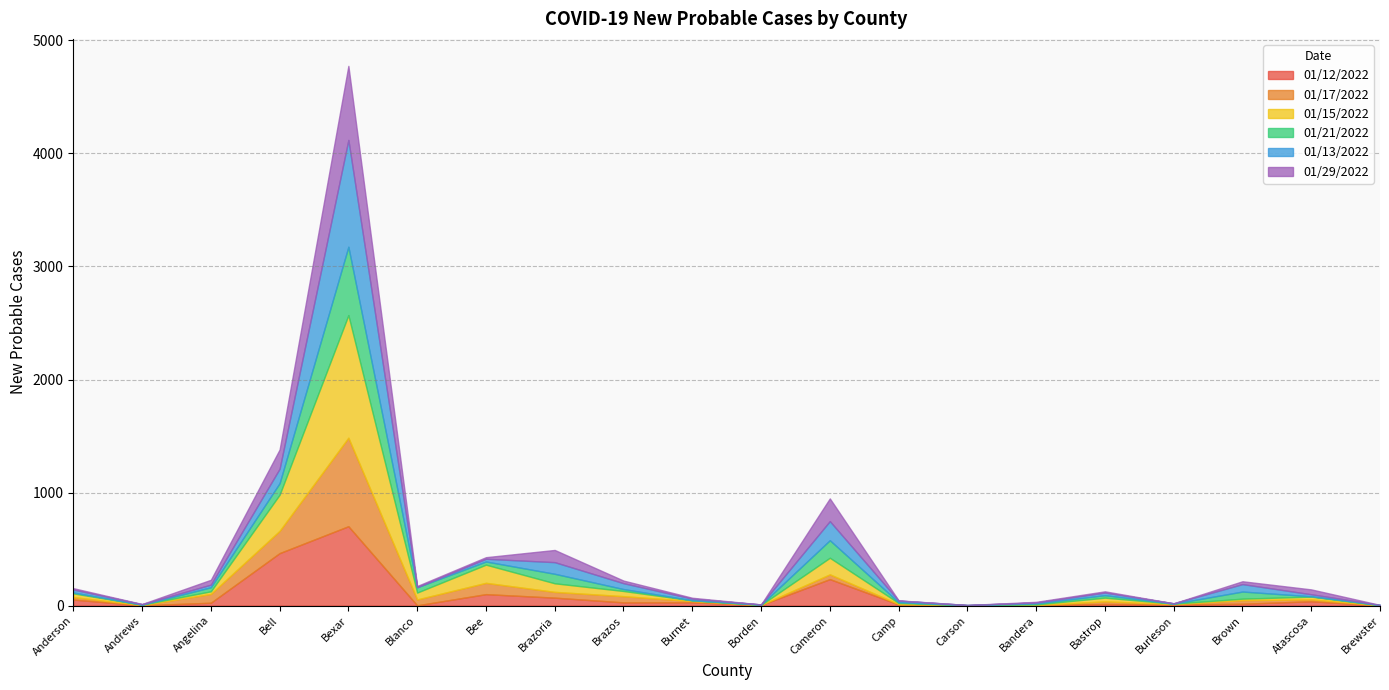

Which series has the widest spread of values?

01/15/2022